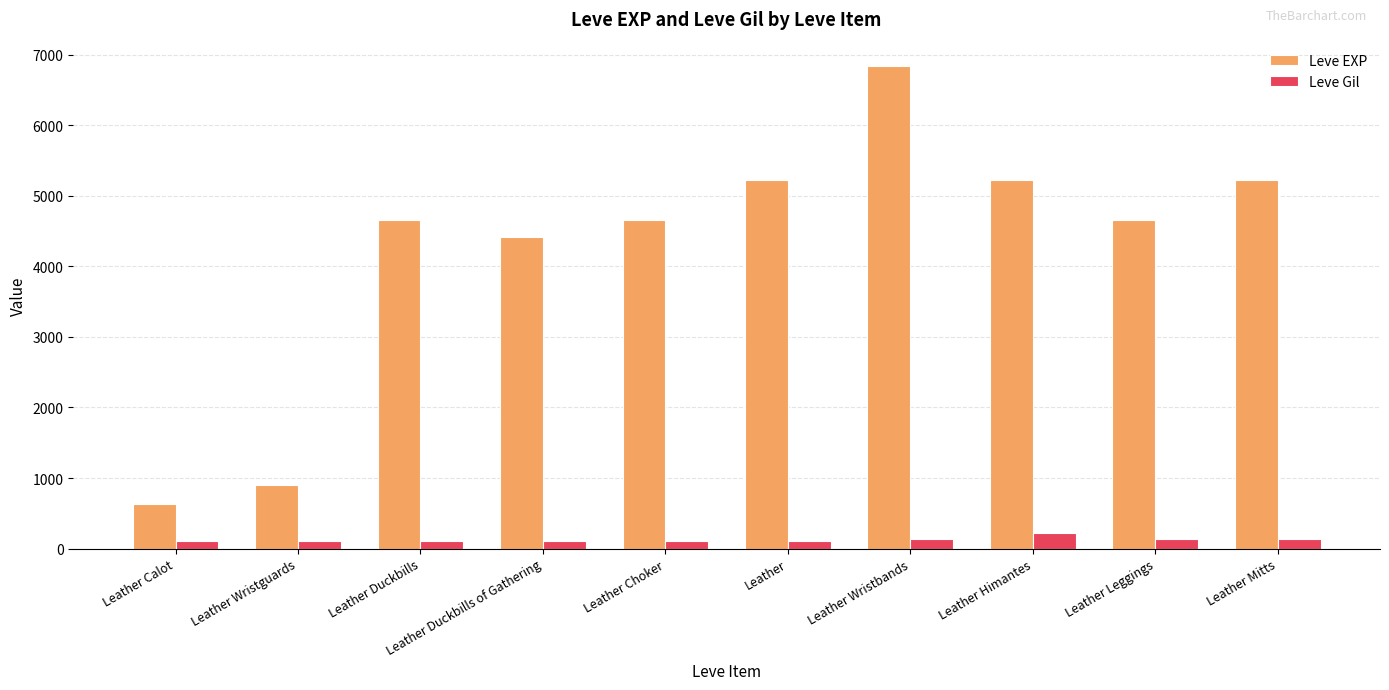

Rank the series by their maximum value, from highest to lowest.

Leve EXP, Leve Gil